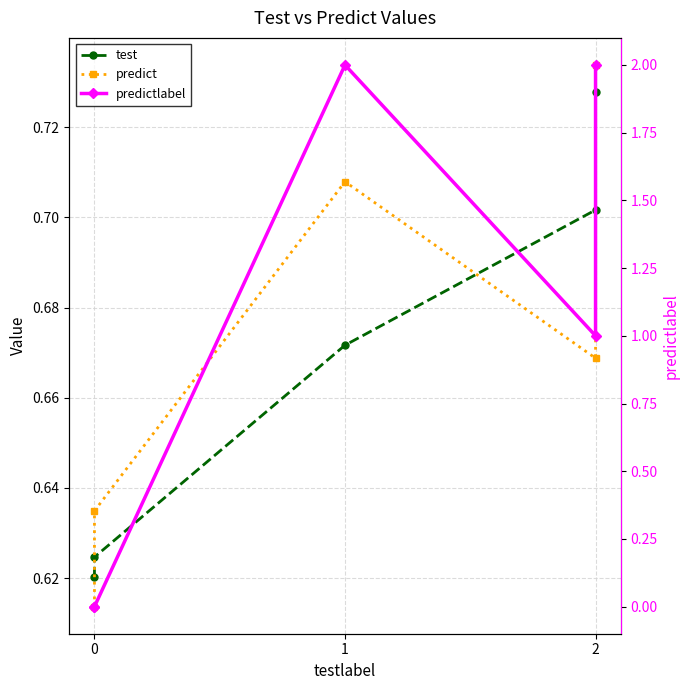

Is it true that predictlabel equals 1.3 at 0?

False